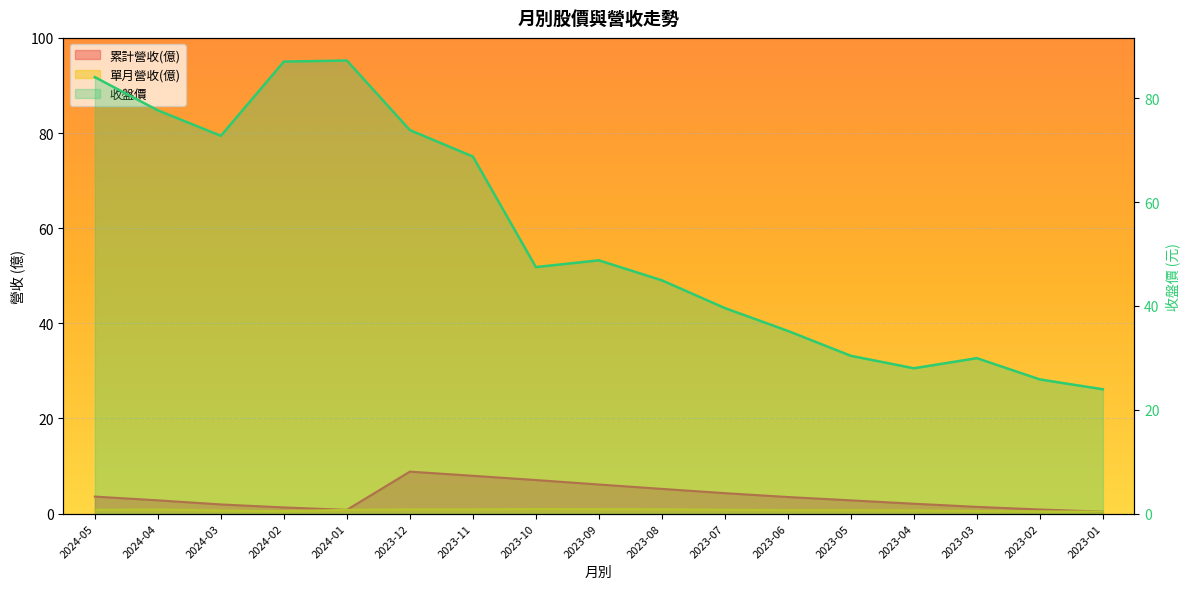

Count the 單月營收(億) values in the range 0 to 1.

17